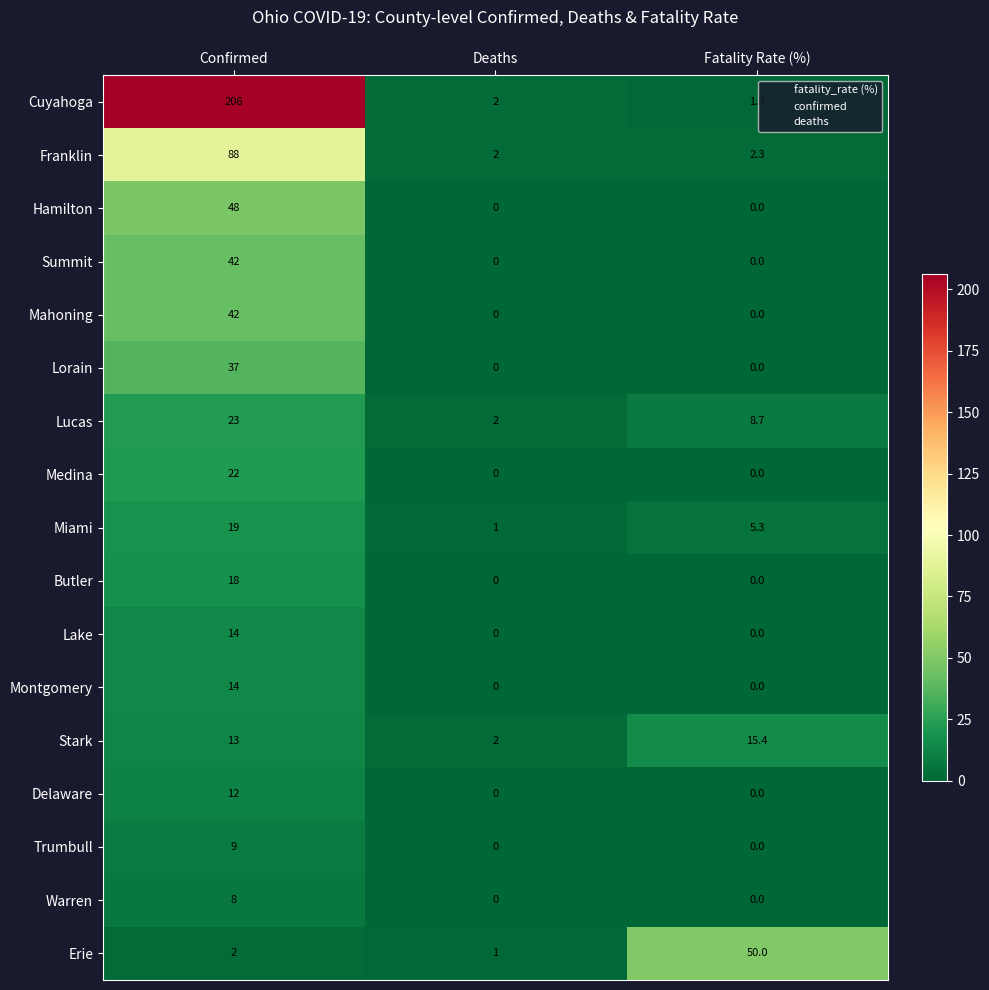

What is the sum of the Erie values at Fatality Rate (%) and Confirmed?

52.0